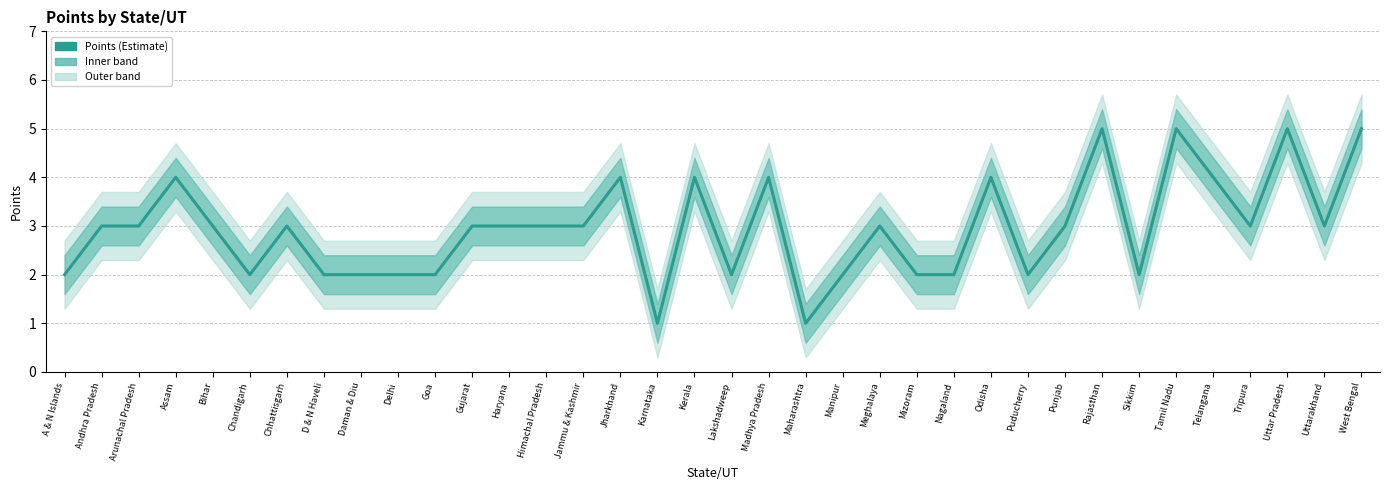

What is the difference between the second highest and second lowest values?

4